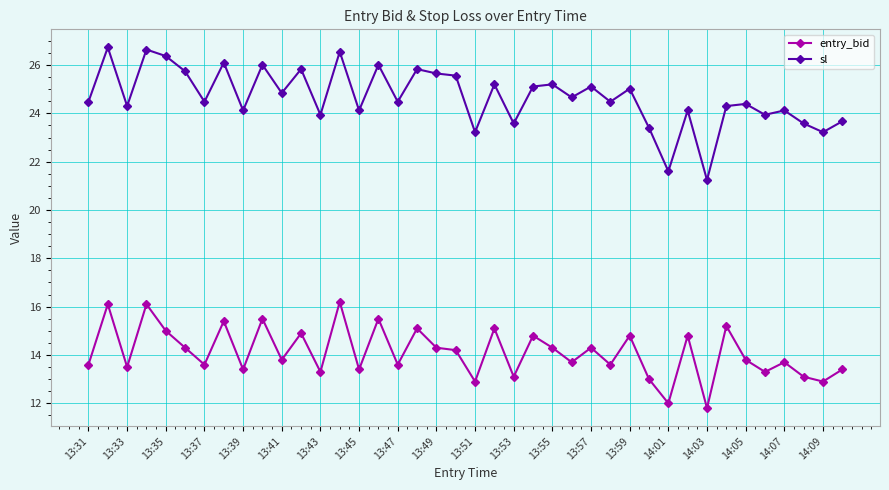

What is the lowest value of the sl series?

21.2